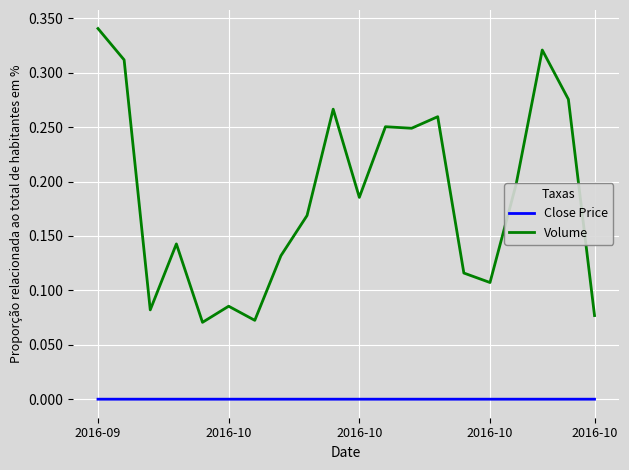

Does the chart display data point markers on the line(s)?

No